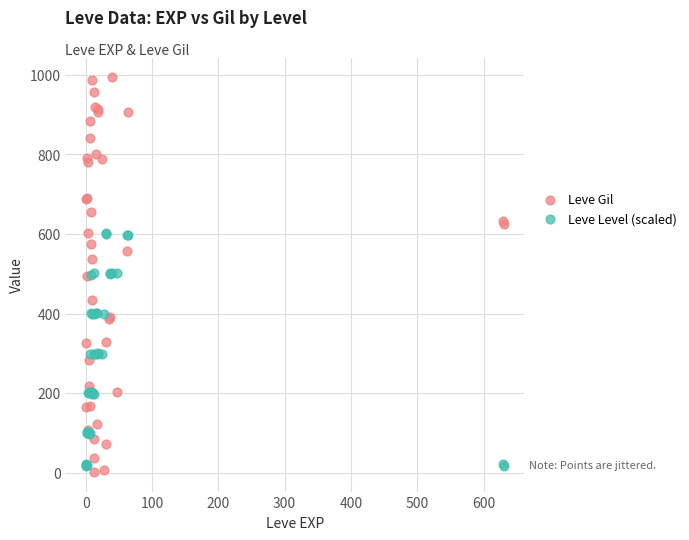

What are all the series names shown in the legend?

Leve Gil, Leve Level (scaled)